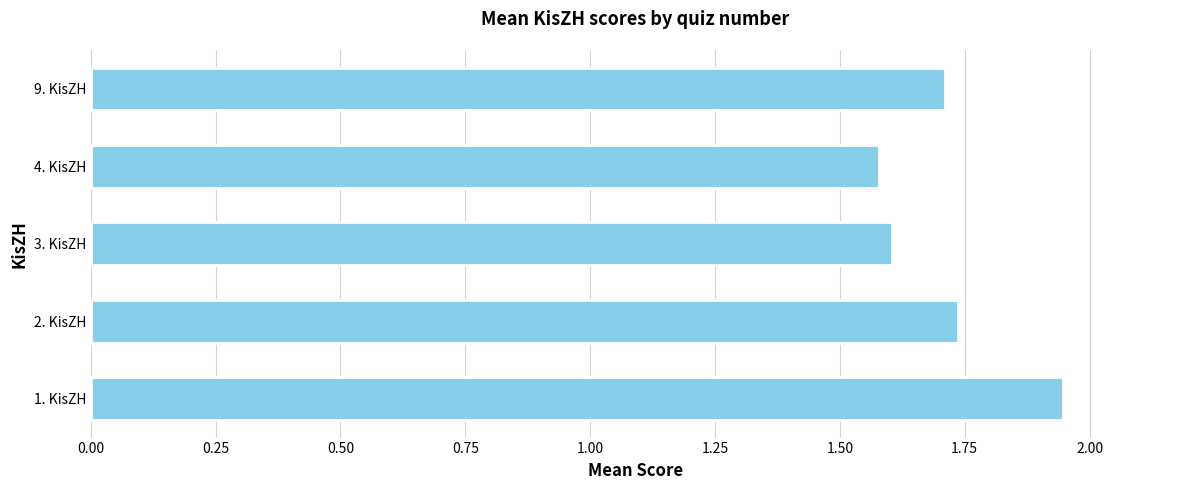

The chart shows a value of 1.7 at 9. KisZH. True or false?

True